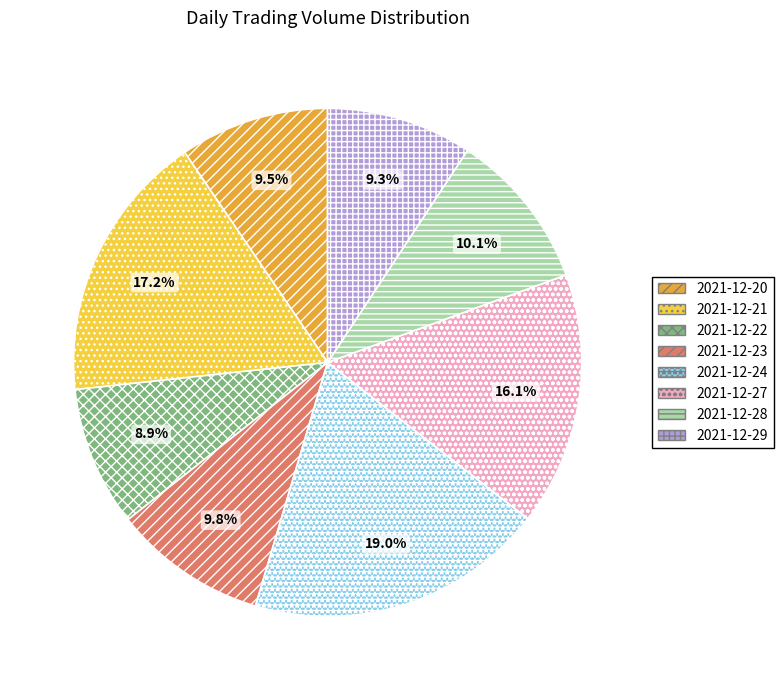

How many segments does this pie chart have?

8